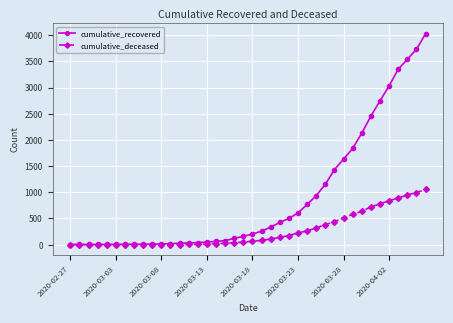

Which series has the largest total across all categories?

cumulative_recovered